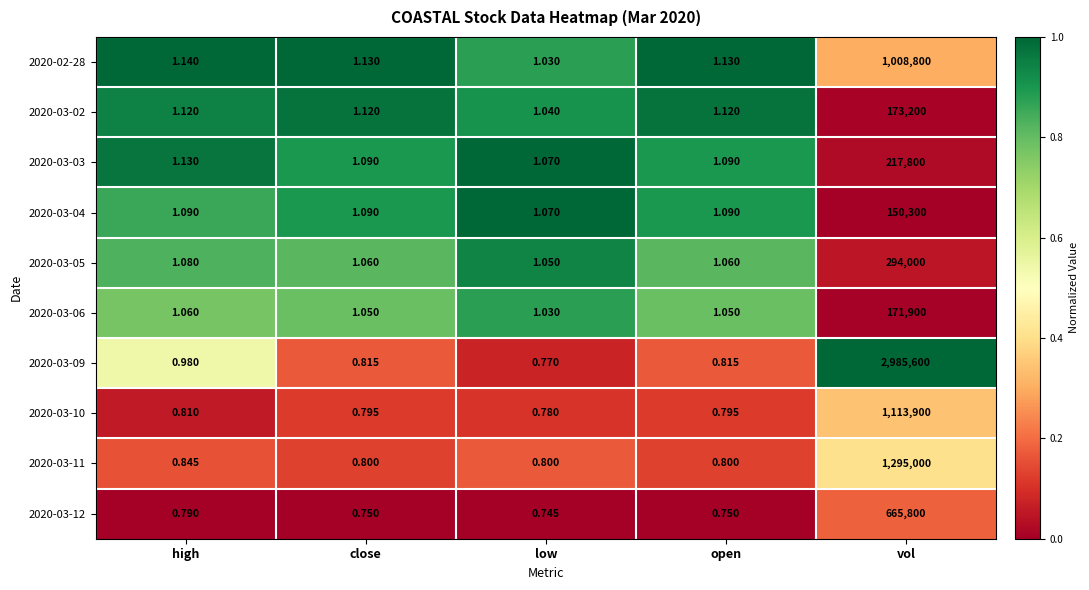

How many distinct data groups are displayed?

10